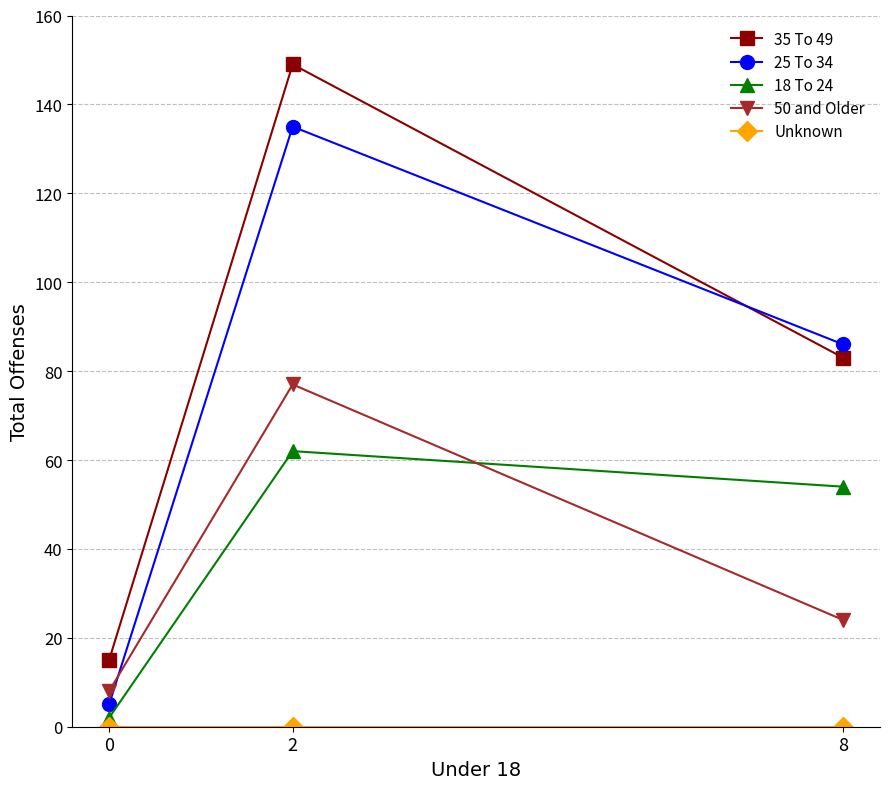

List the labels in order of 35 To 49 value, largest first.

2, 8, 0